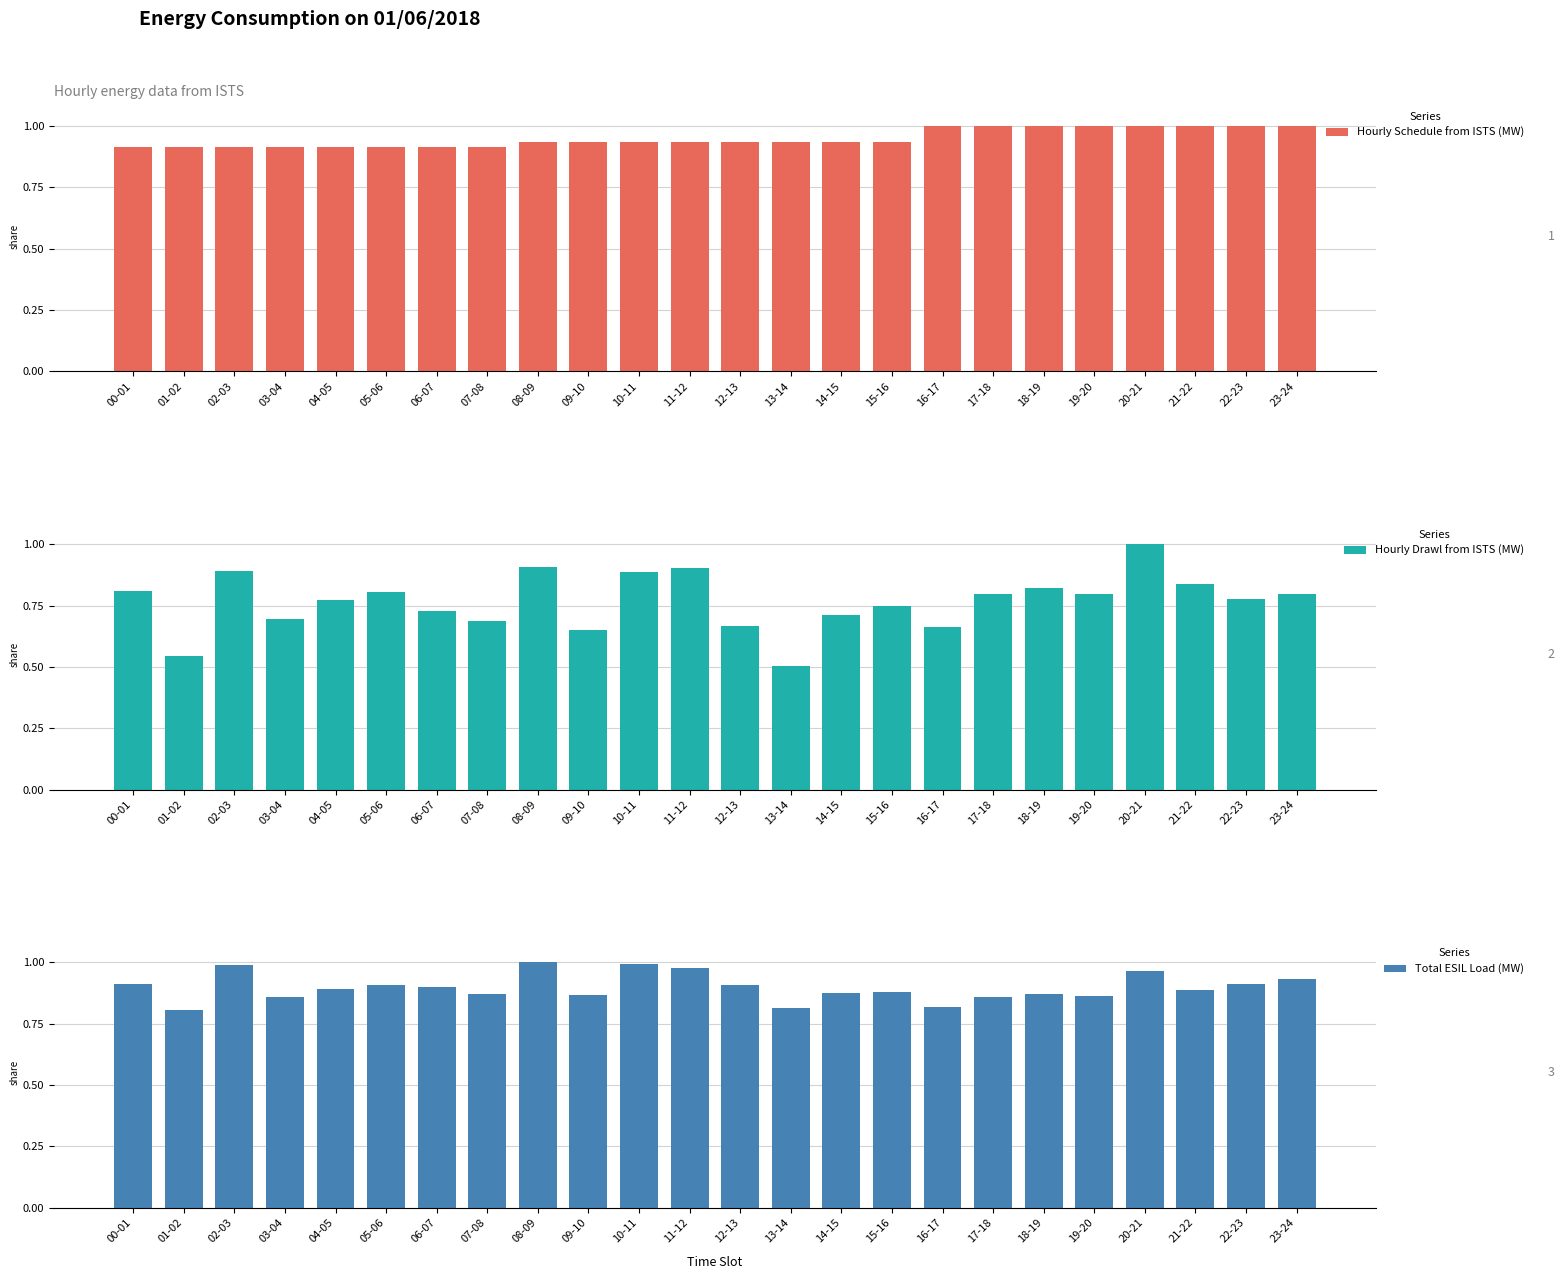

What is the sum of all Total ESIL Load (MW) values?

21.6